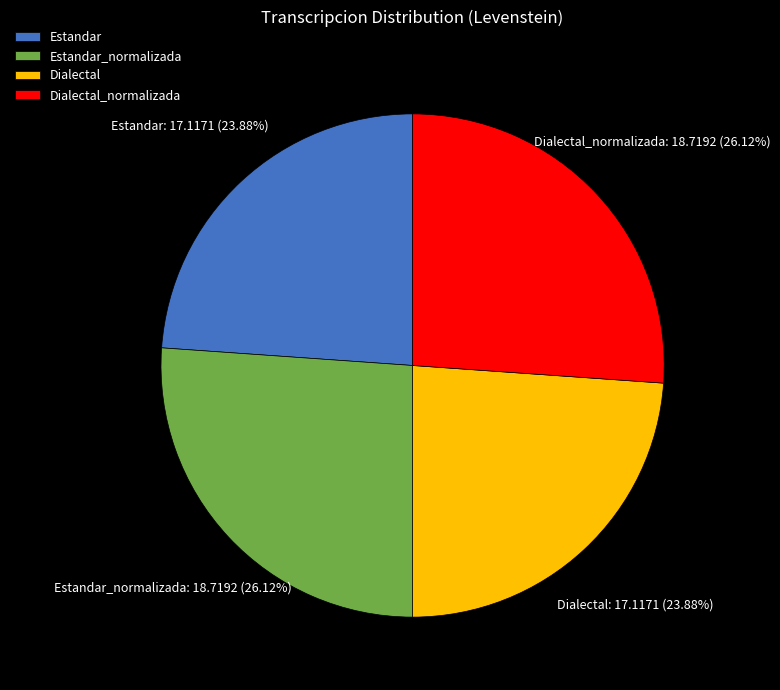

What percentage is the Dialectal_normalizada slice, to the nearest percent?

26%